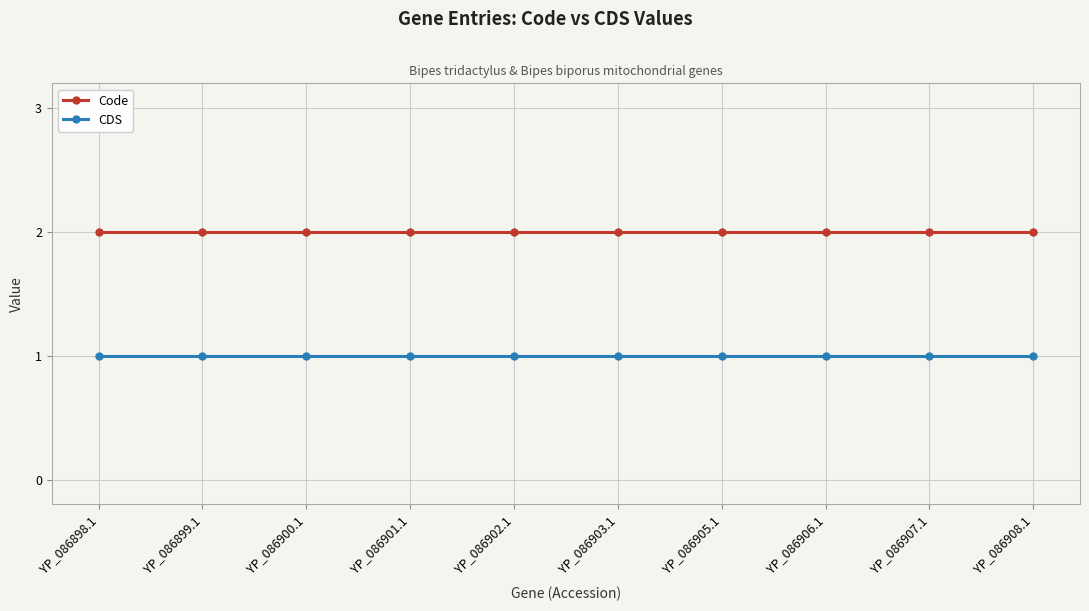

How many data points does each series have?

10